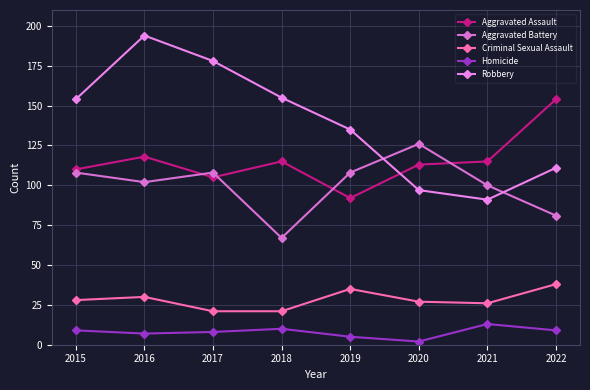

What is the minimum value shown in the chart?

2